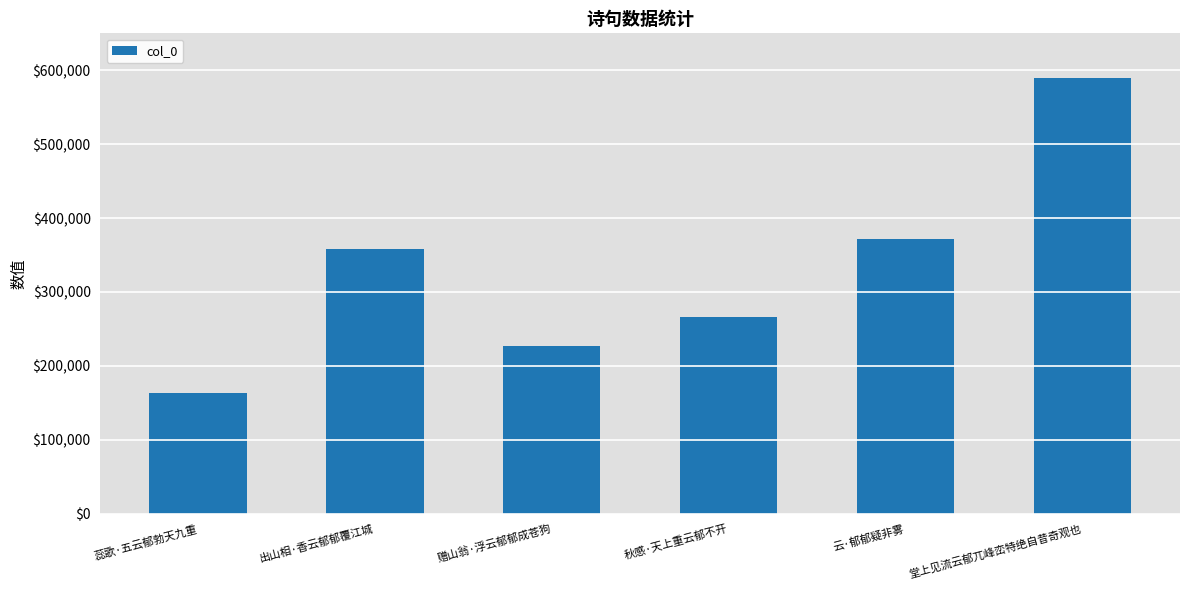

How many values are below 358471?

3